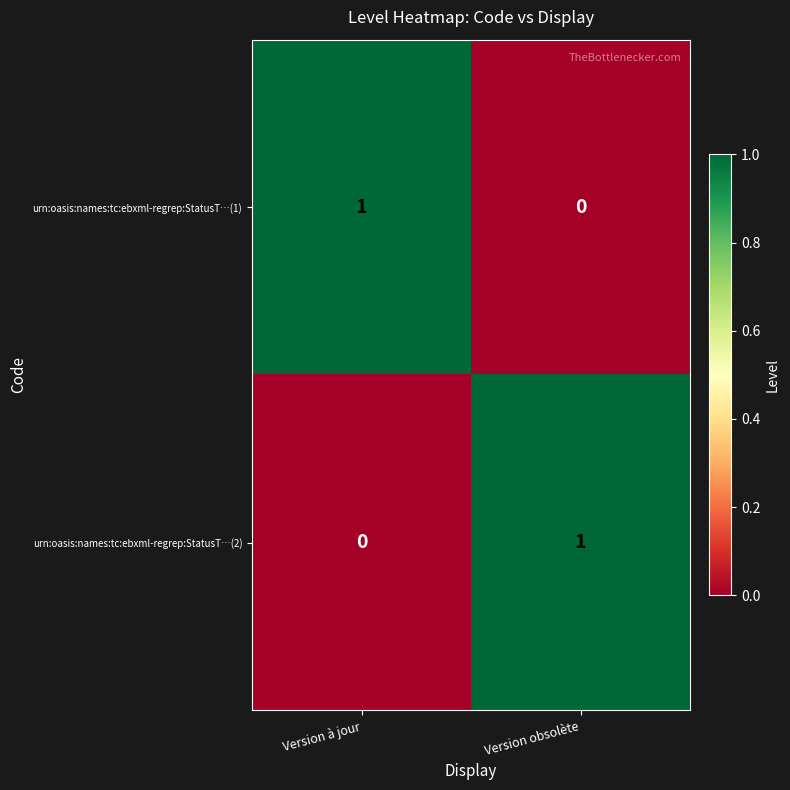

Count the number of data series in this chart.

2